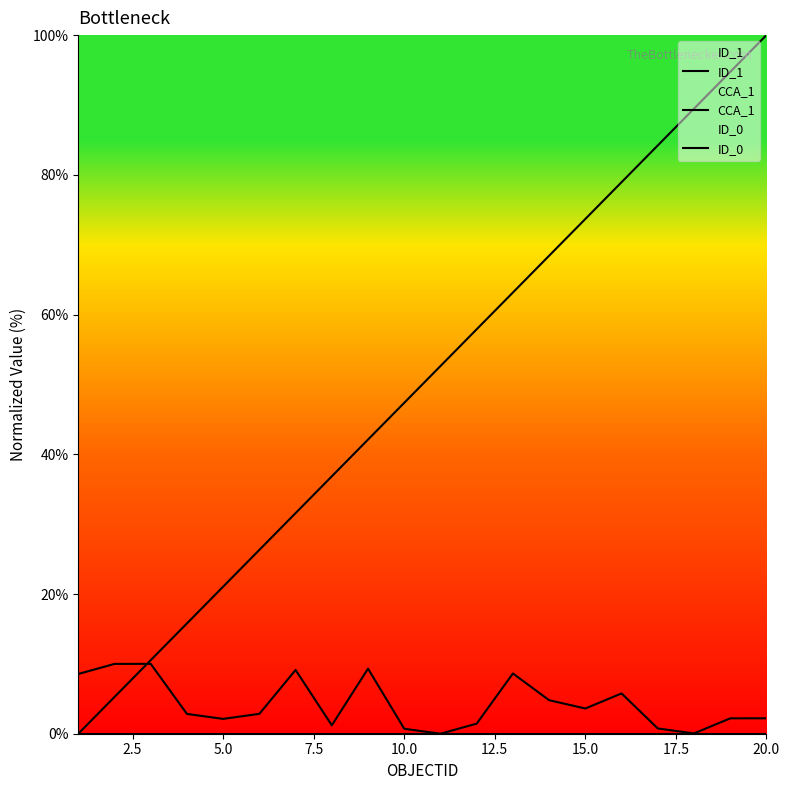

At how many categories does at least one series exceed 53?

9